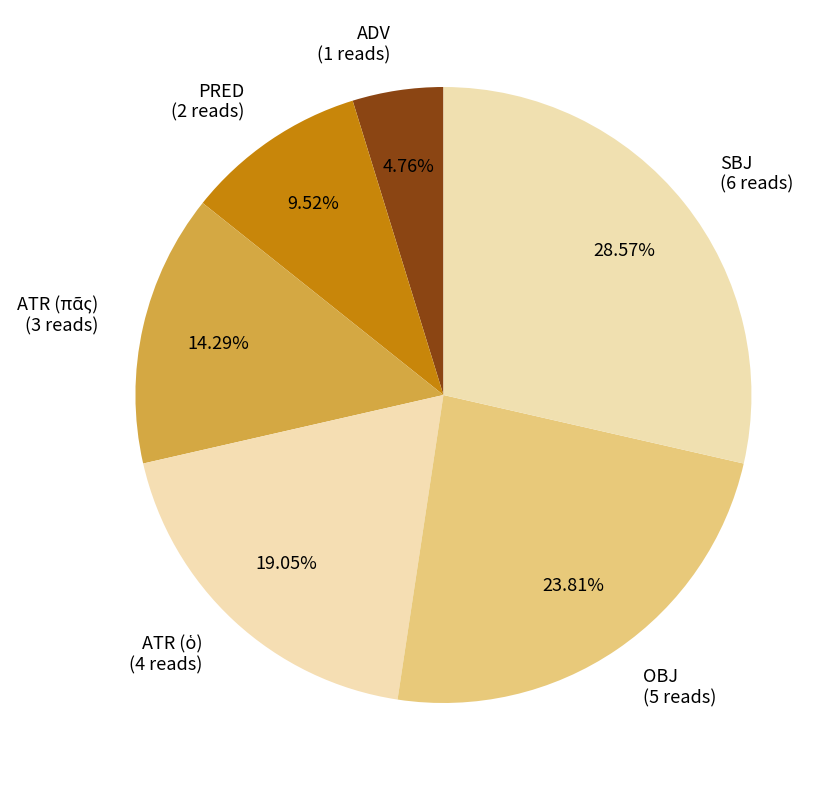

Does any single category account for the majority?

No